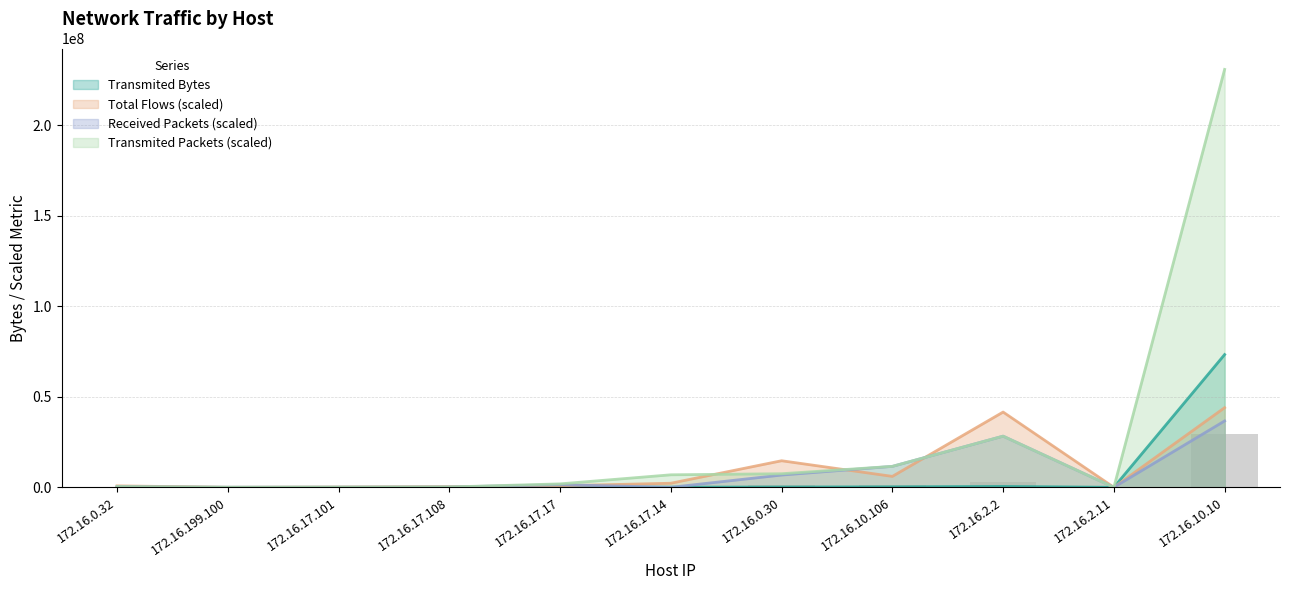

What is the total value across all series at 172.16.10.106?

30599458.2